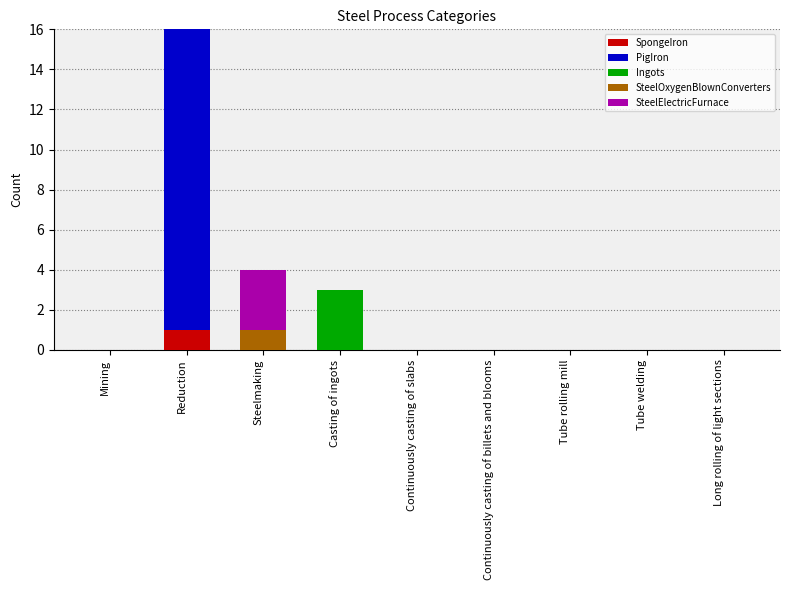

The value of SpongeIron at Continuously casting of billets and blooms is 0. True or false?

True